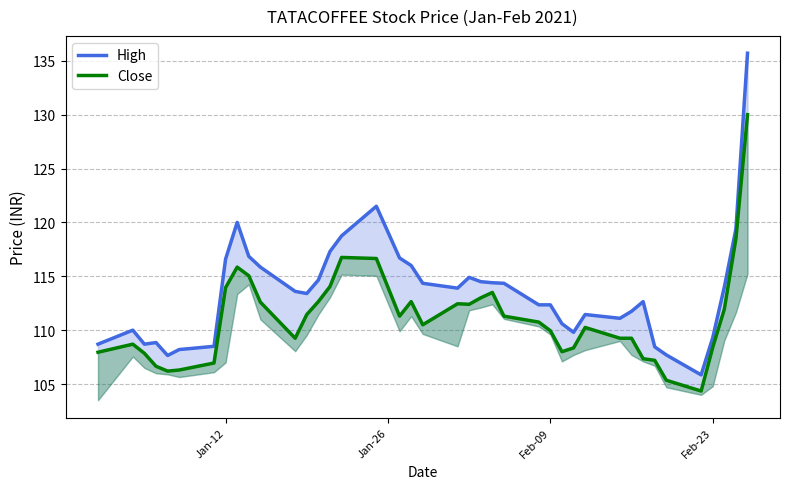

Is the value of Close at Feb-09 greater than the value of High at 25?

No